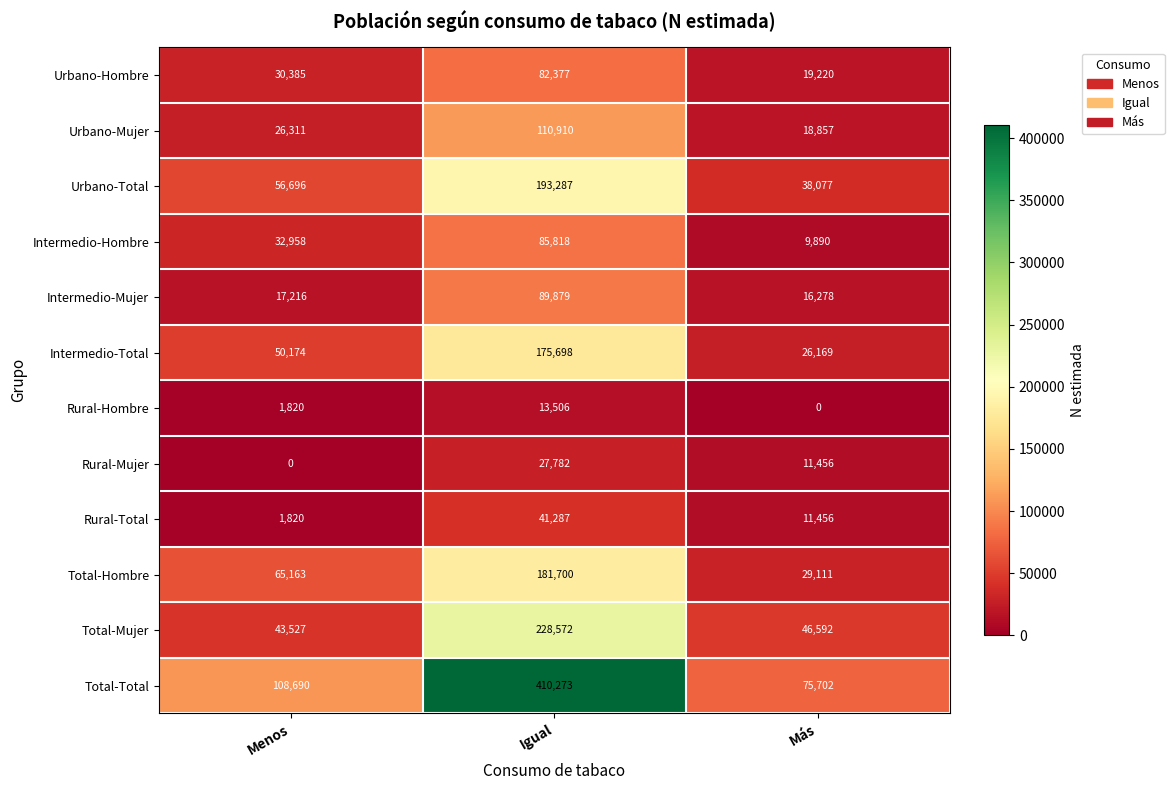

List the series in order of their peak value, highest first.

Total-Total, Total-Mujer, Urbano-Total, Total-Hombre, Intermedio-Total, Urbano-Mujer, Intermedio-Mujer, Intermedio-Hombre, Urbano-Hombre, Rural-Total, Rural-Mujer, Rural-Hombre